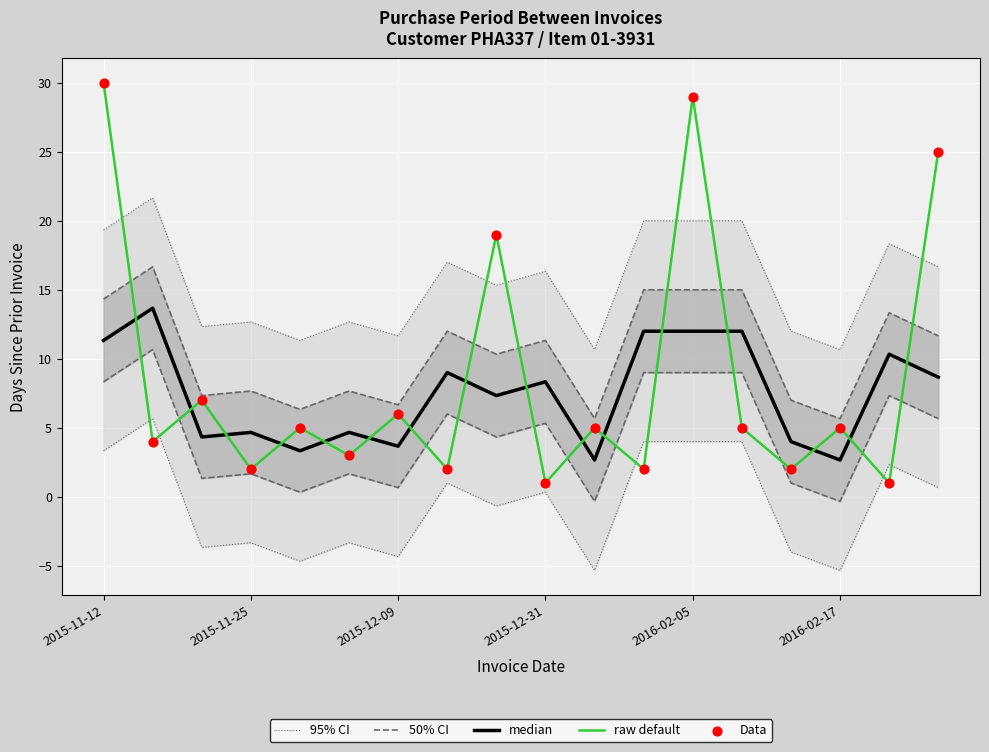

Which series has the widest spread of Y values?

raw default